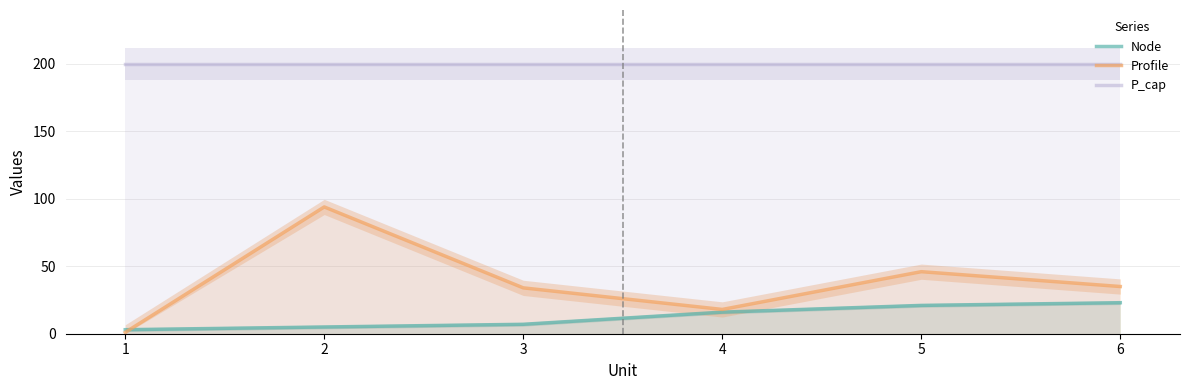

What is the approximate value of Profile at 4, to the nearest 10?

20